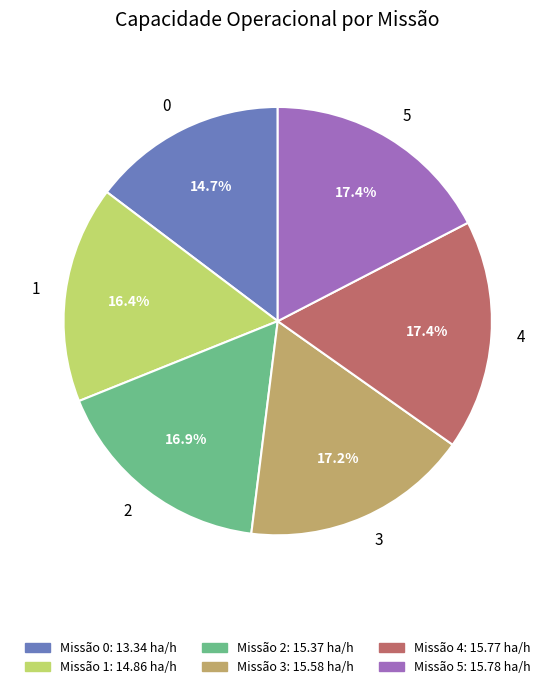

The 0 slice represents 22% of the pie. True or false?

False